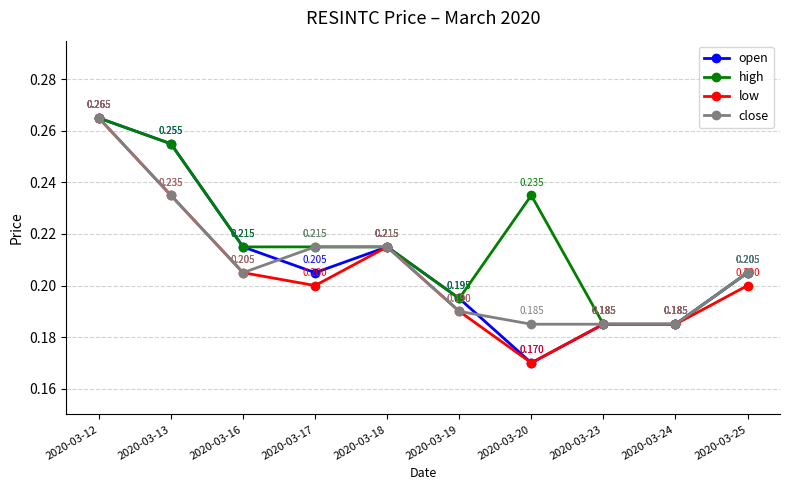

What is the lowest value of the open series?

0.2